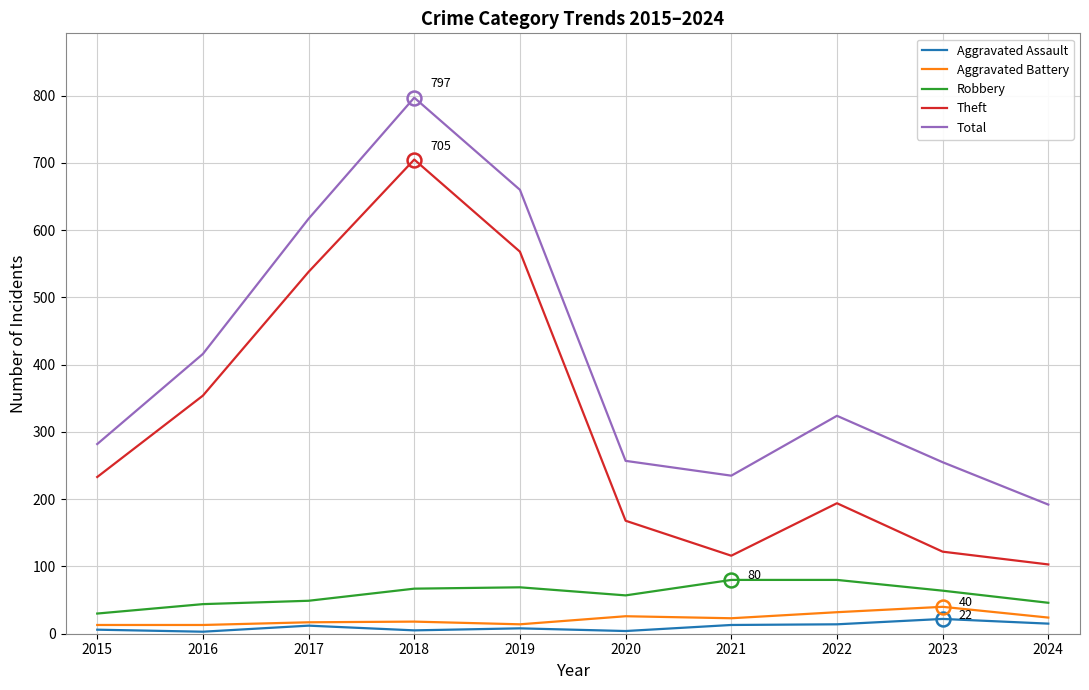

Is it true that Total equals 615 at 2016?

False